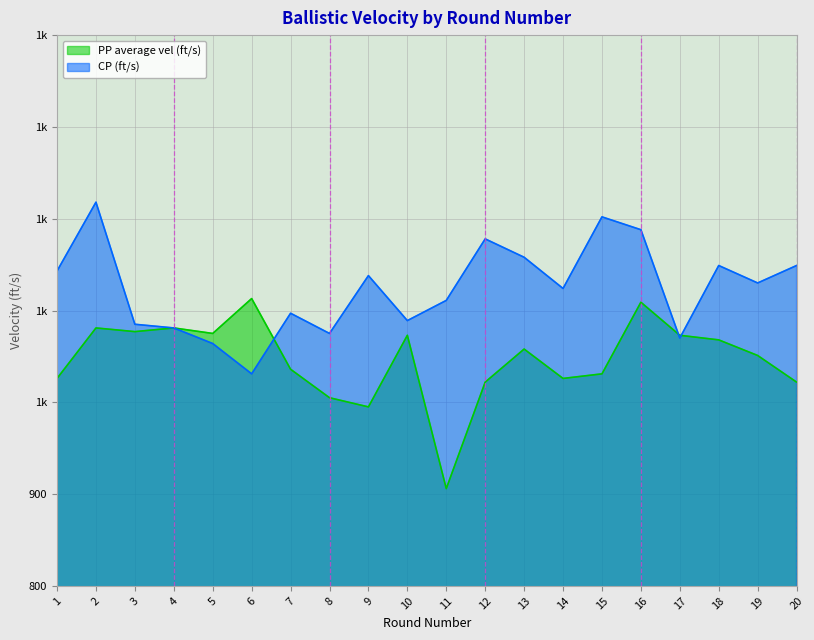

How many categories are shown in the chart?

20